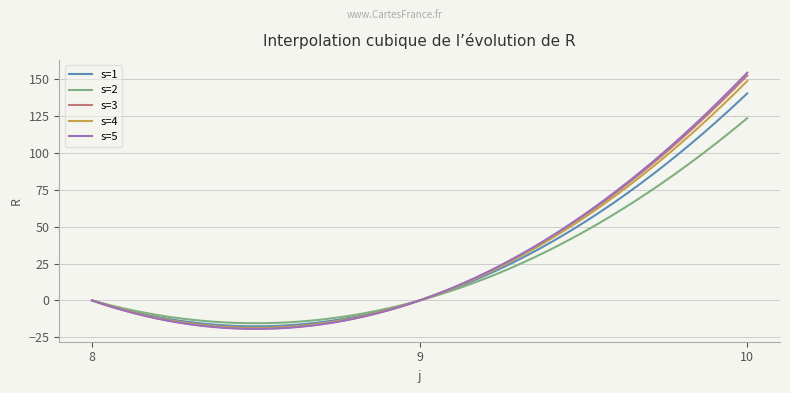

What is the minimum value shown in the chart?

-19.3